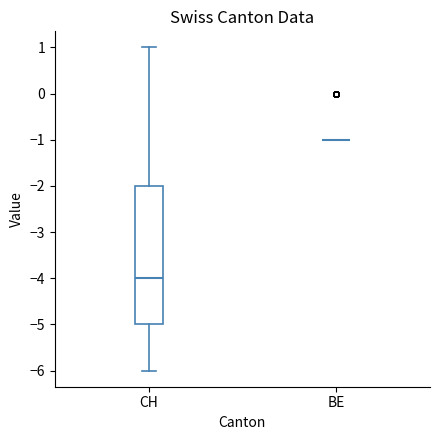

Comparing the boxes themselves (not the whiskers), which one is the tallest?

CH